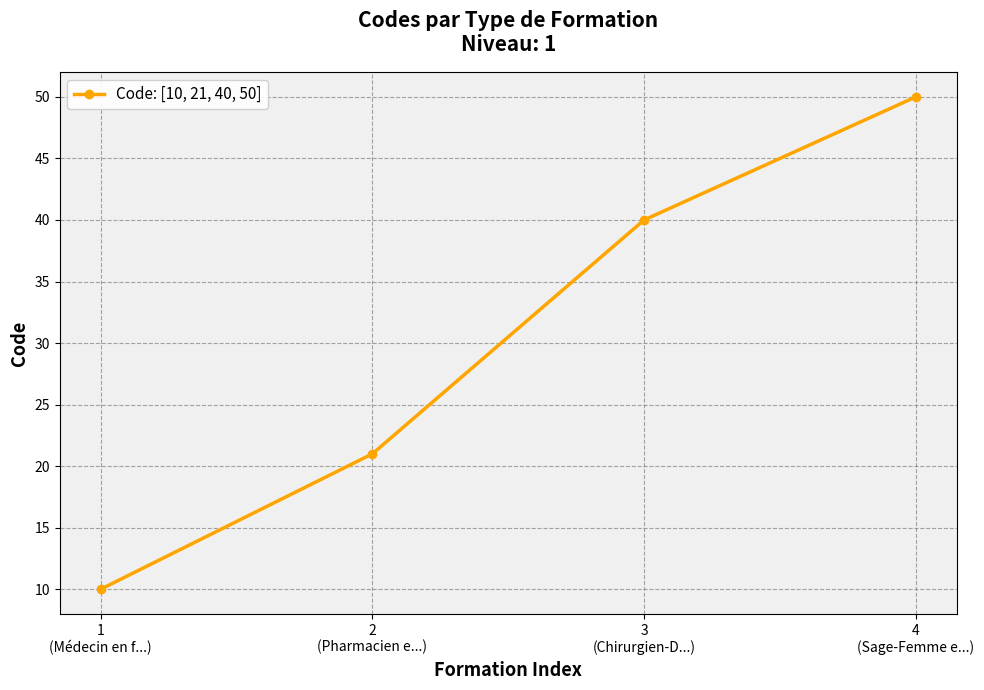

Reading left to right, what are all the values shown in this chart?

1
(Médecin en f...)=10	2
(Pharmacien e...)=21	3
(Chirurgien-D...)=40	4
(Sage-Femme e...)=50